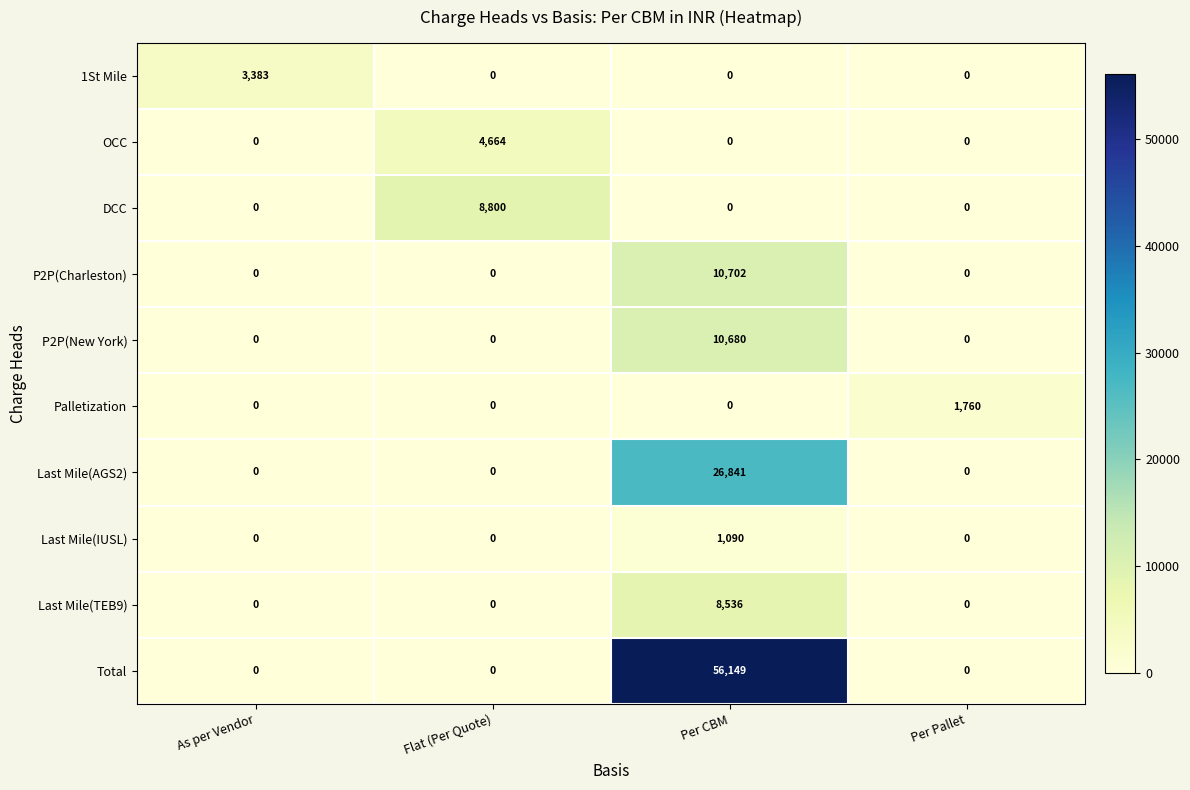

How many series are shown in this chart?

10